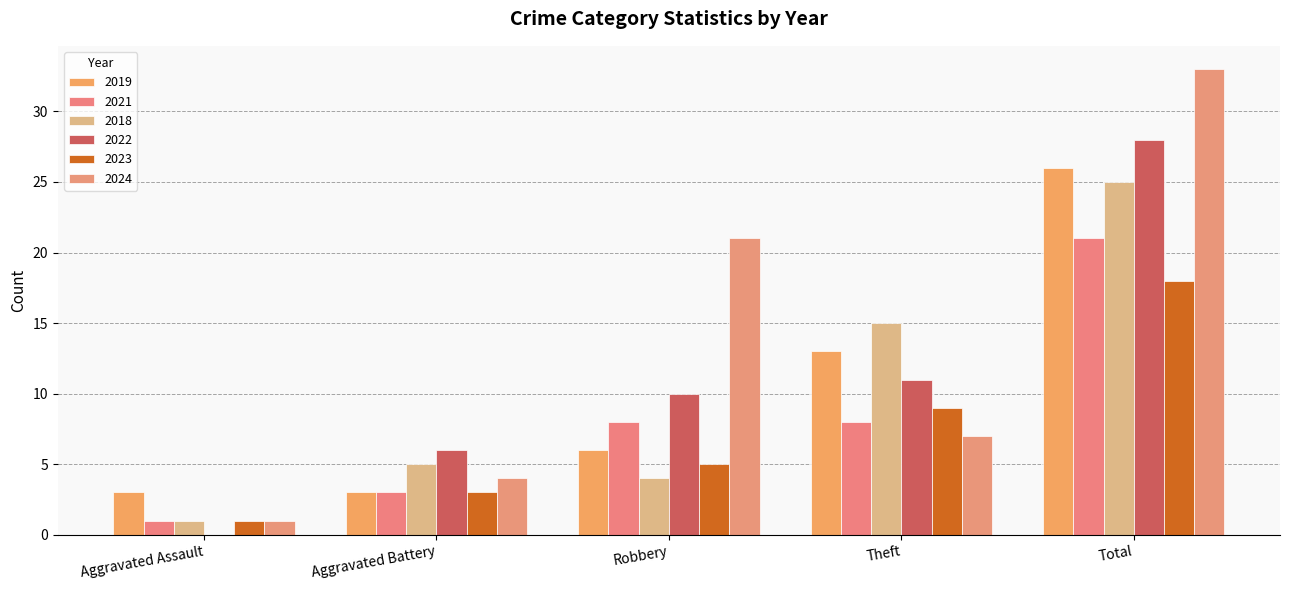

List the series in order of their peak value, lowest first.

2023, 2021, 2018, 2019, 2022, 2024